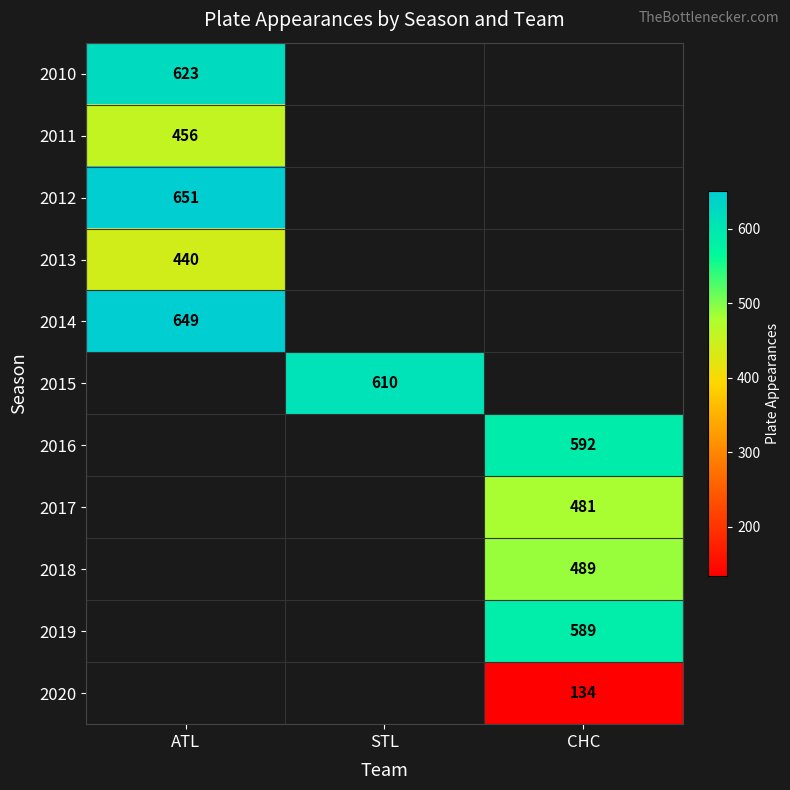

True or false: 2017 has a value of 481 at CHC.

True